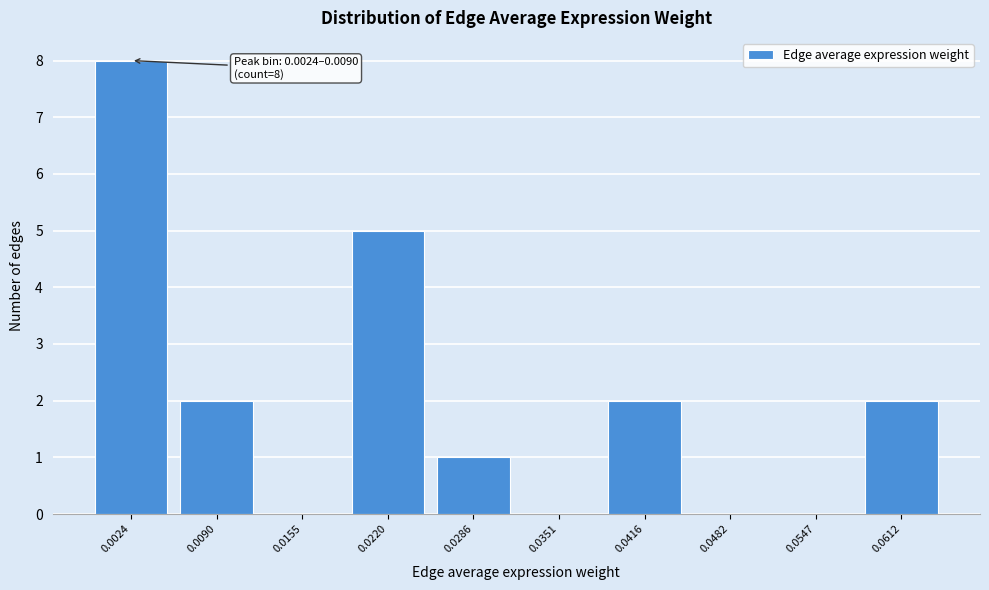

Reading left to right, extract all data points from this chart.

0.0024=8	0.0090=2	0.0155=0	0.0220=5	0.0286=1	0.0351=0	0.0416=2	0.0482=0	0.0547=0	0.0612=2